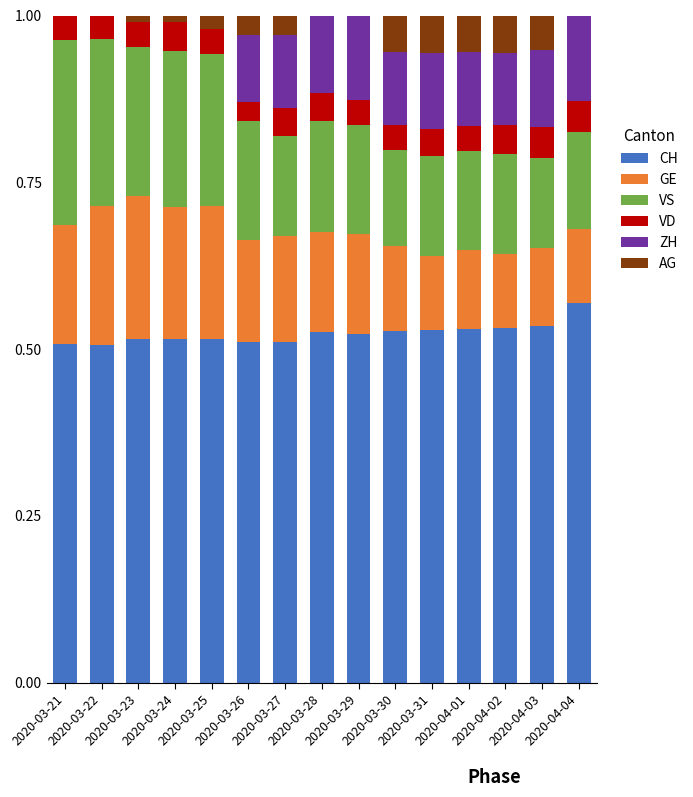

How many categories are shown in the chart?

15